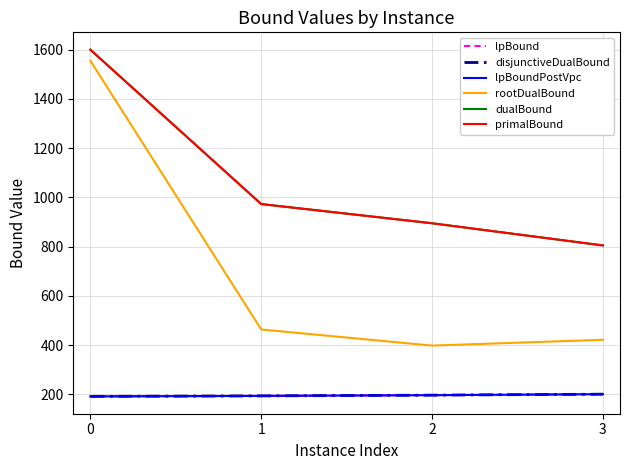

Reading right to left, transcribe all the data shown in this chart.

lpBound: 201.0	197.0	194.0	192.0
disjunctiveDualBound: 201.0	197.0	194.0	192.0
lpBoundPostVpc: 201.0	197.0	194.0	192.0
rootDualBound: 421.9	398.2	463.8	1554.9
dualBound: 805.0	895.0	973.0	1600.0
primalBound: 805.0	895.0	973.0	1600.0